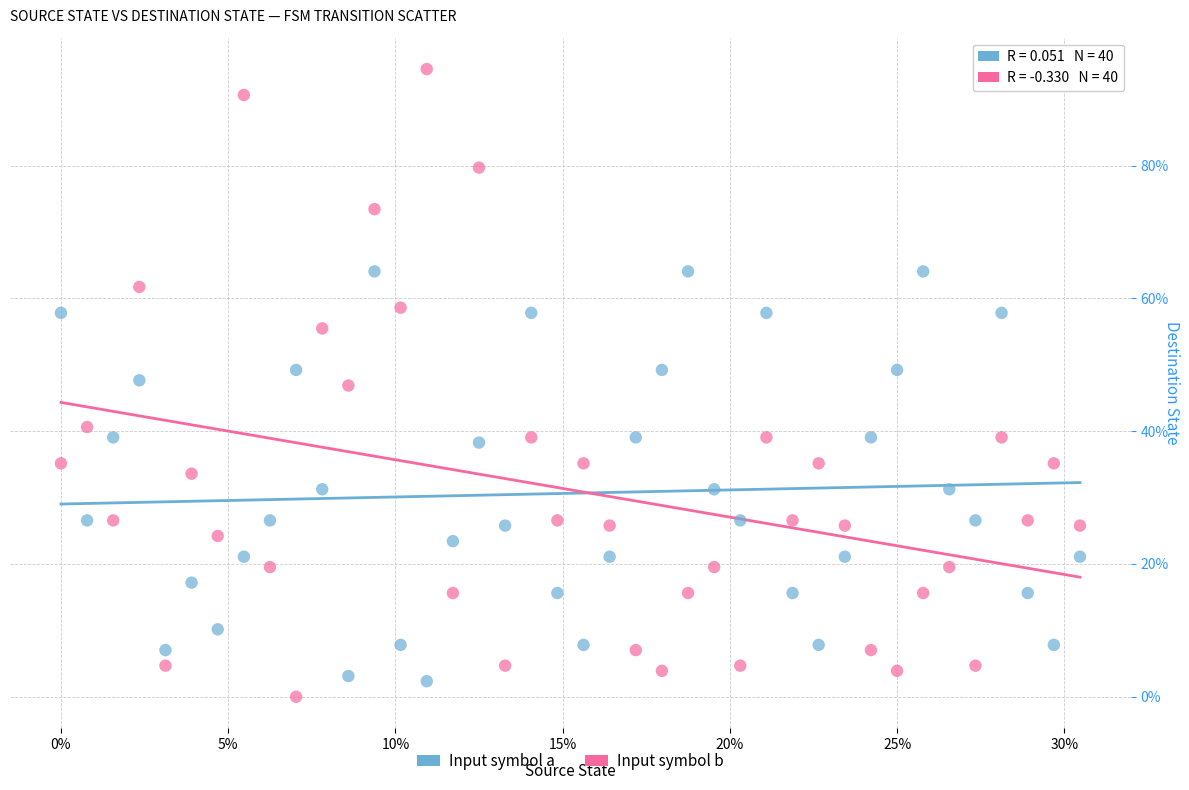

What are all the series names shown in the legend?

Input symbol a, Input symbol b